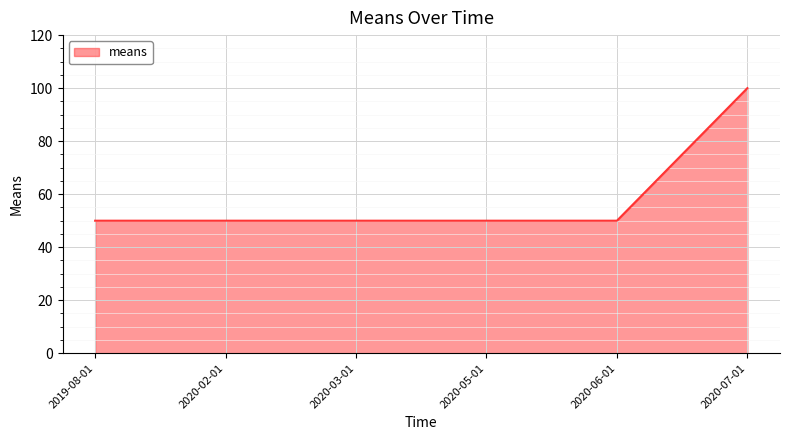

Reading right to left, what are all the values shown in this chart?

100	50	50	50	50	50